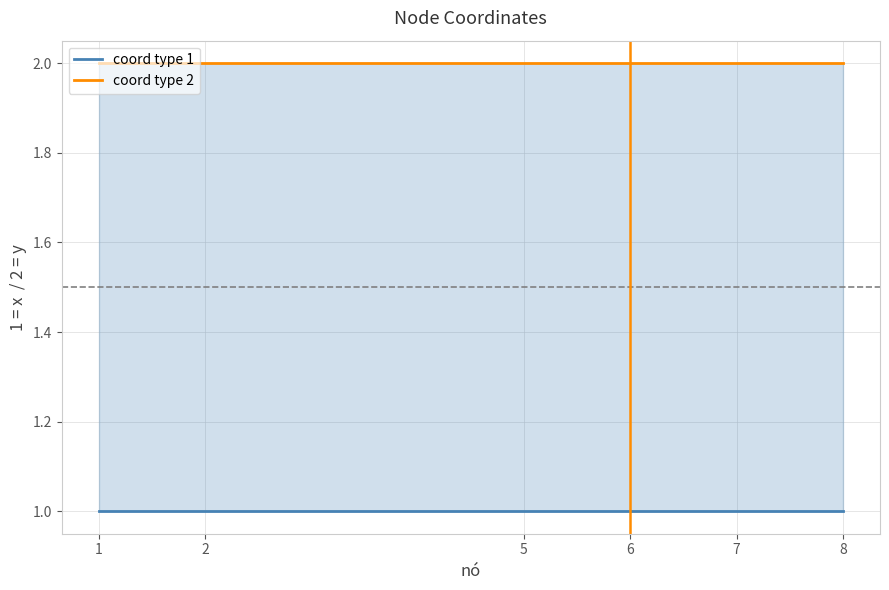

The coord type 2 series shows 3 at 2. True or false?

False